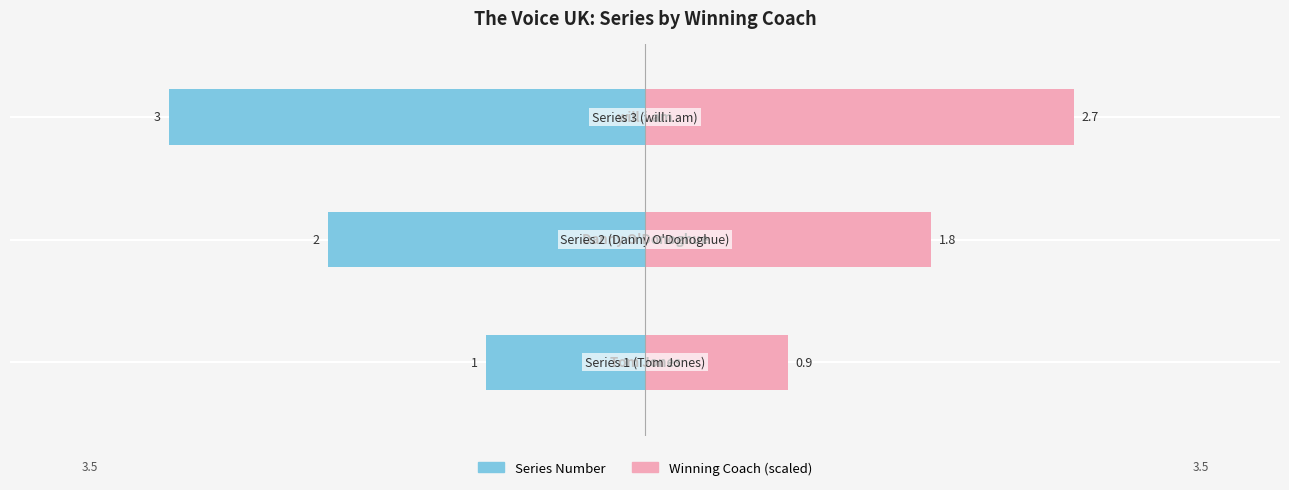

How many data points in Winning Coach (scaled) are less than 1?

1